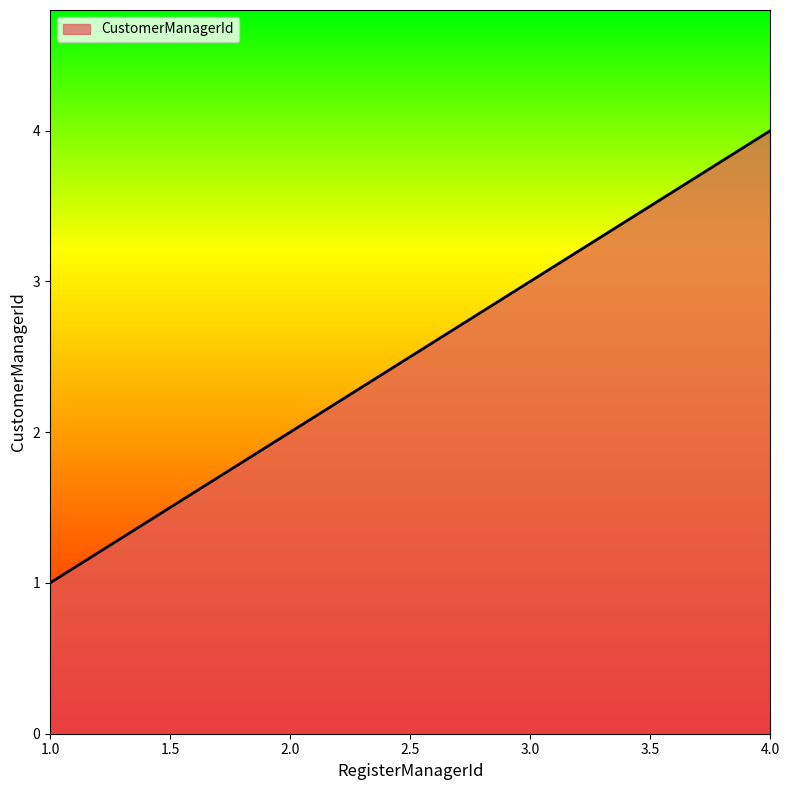

What is the sum of all values?

10